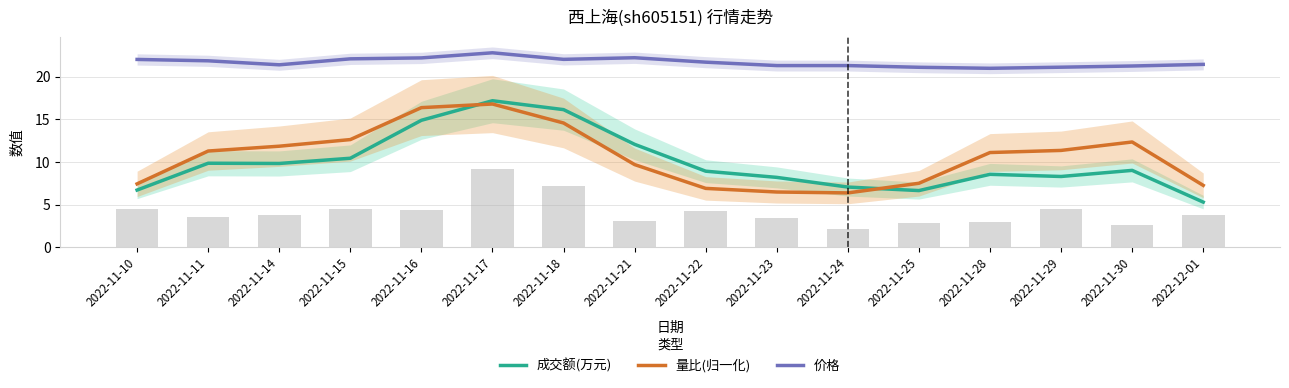

Which has a higher value, 2022-11-21 or 2022-11-10?

2022-11-21